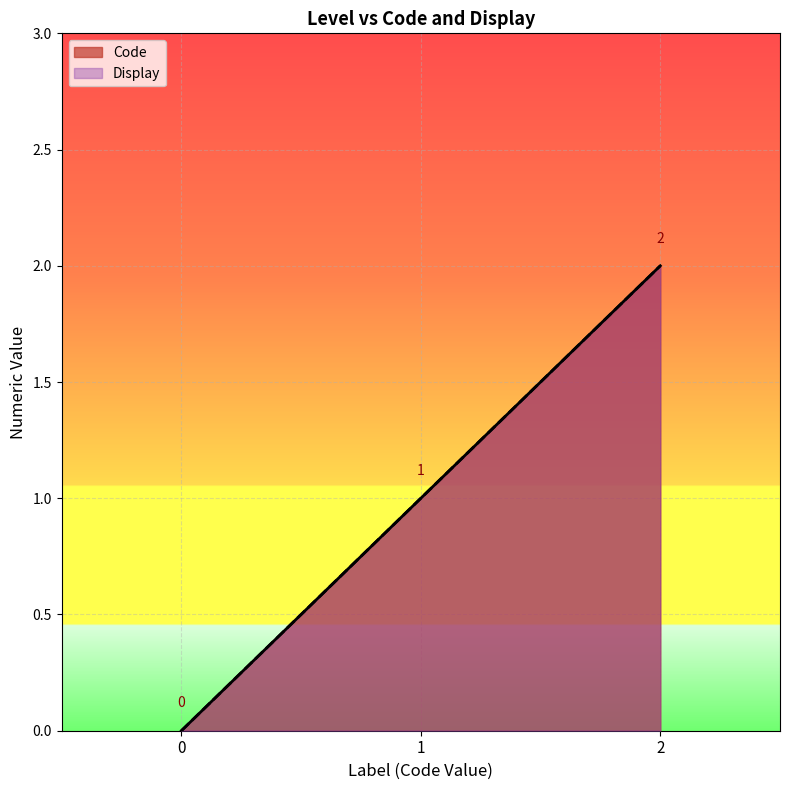

Is it true that Display equals 0 at 0?

True